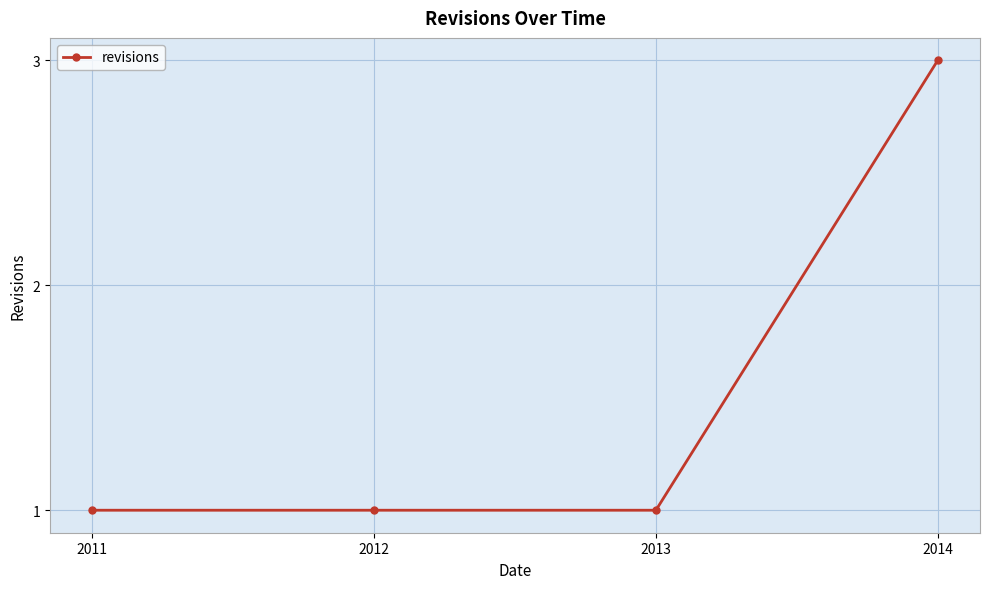

What is the minimum value shown in the chart?

1